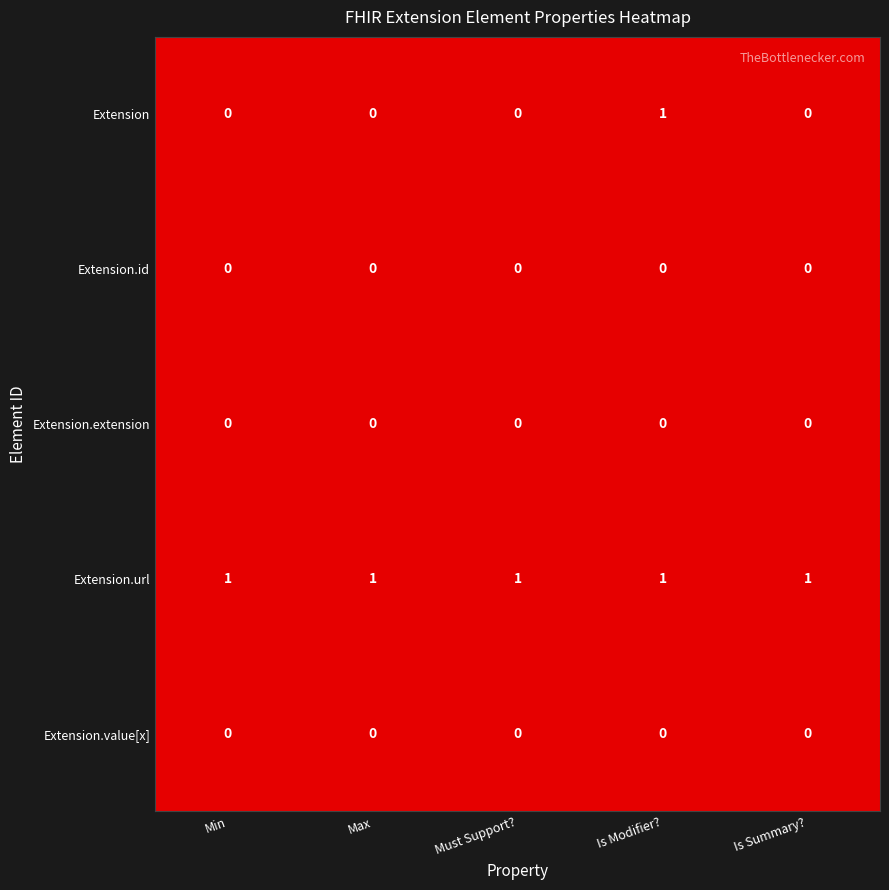

The Extension series shows -1 at Must Support?. True or false?

False